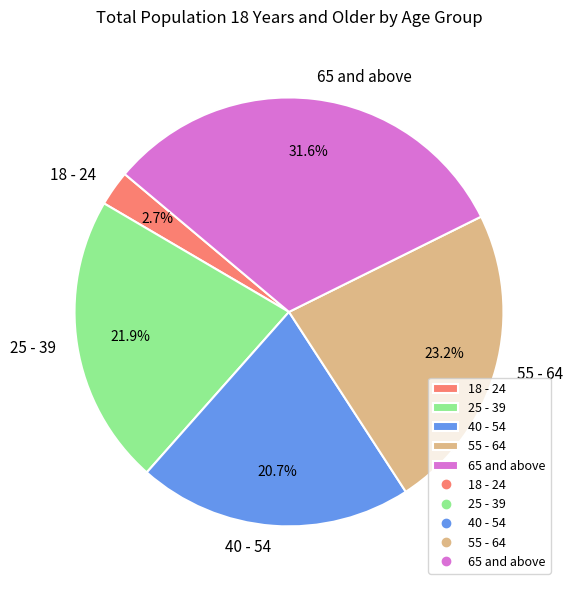

Which slice is the largest?

65 and above